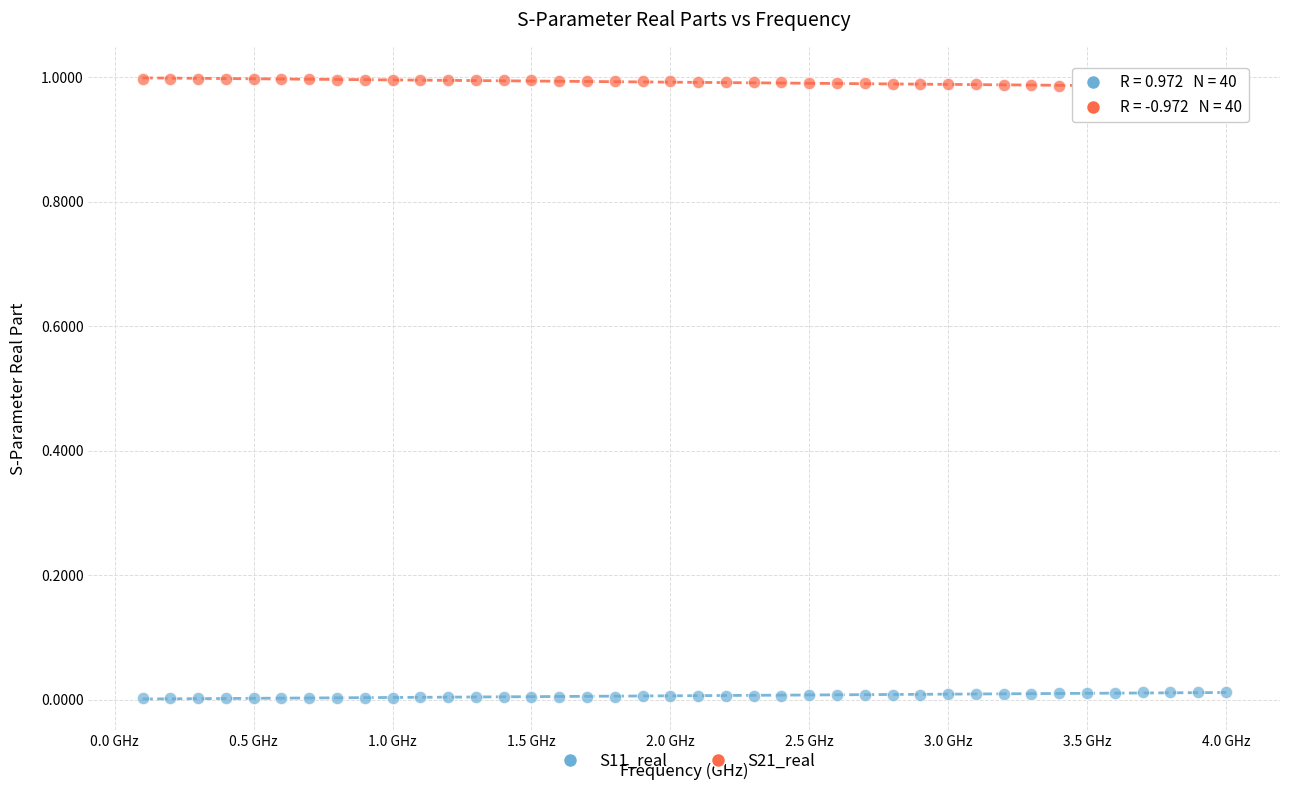

Which series reaches the minimum Y coordinate?

S11_real